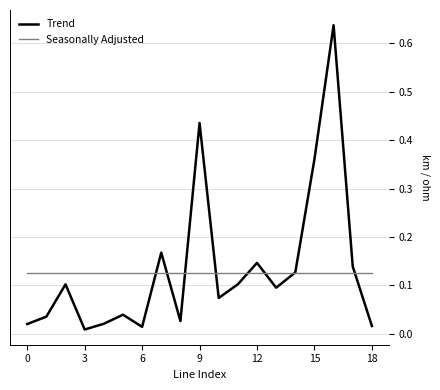

Which series has the largest range (max minus min)?

Trend